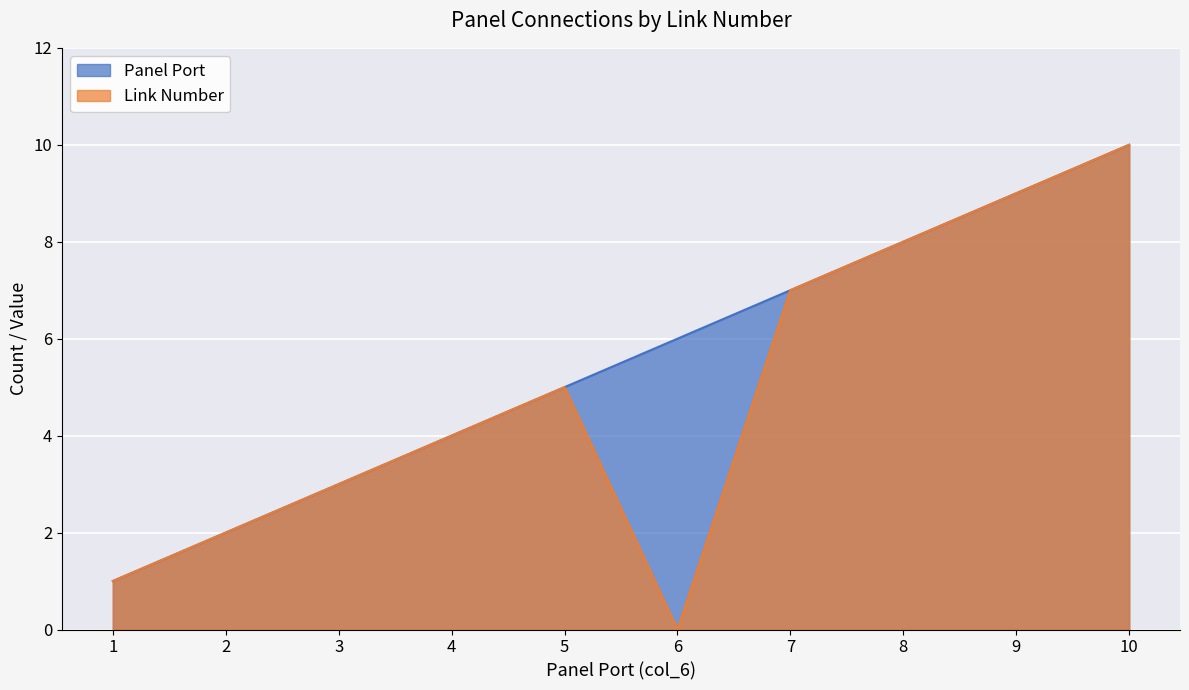

In Link Number, how many points are higher than both neighbors (excluding endpoints)?

1